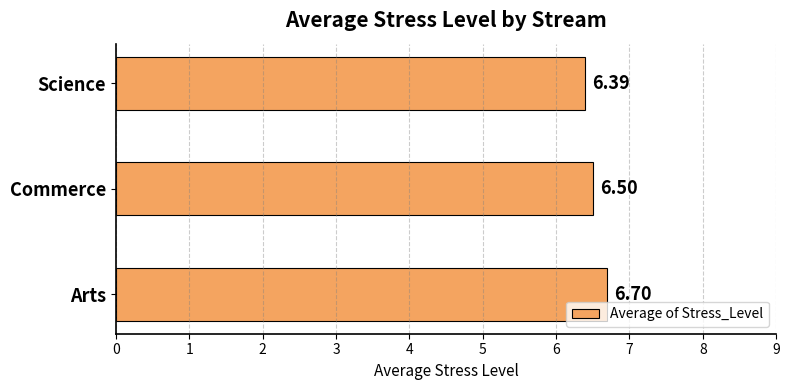

List the labels in order of value, smallest first.

Science, Commerce, Arts